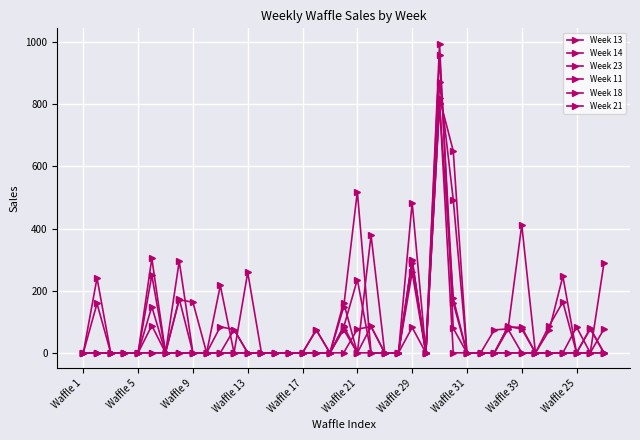

Does the chart have visible grid lines?

Yes